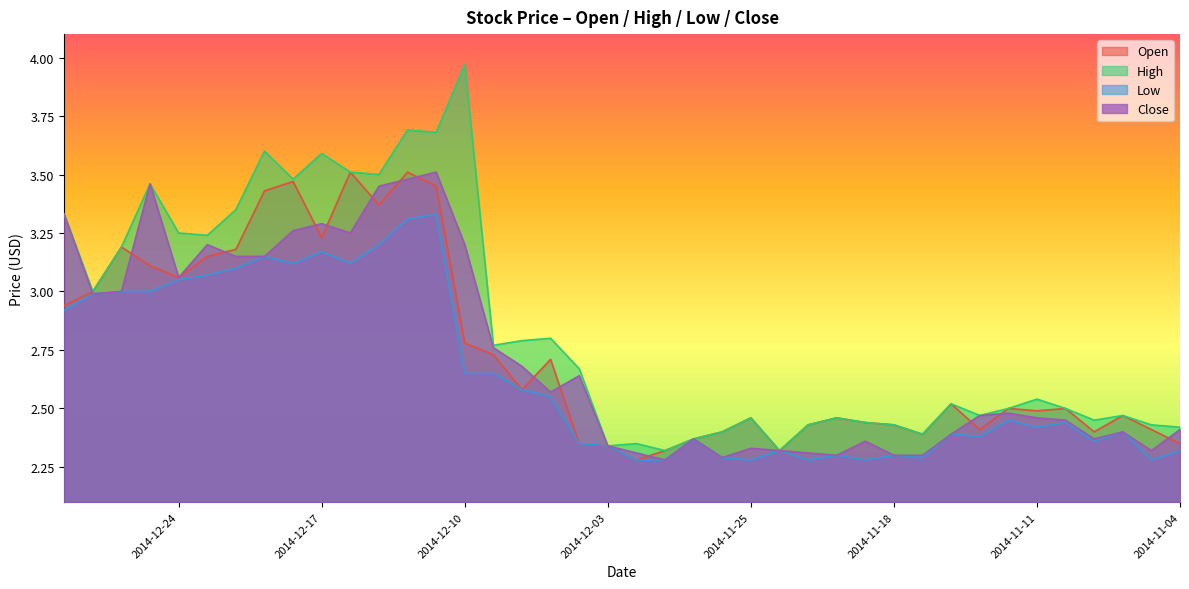

Reading left to right, what are all the values shown in this chart?

Open: 2014-12-31=2.9	2014-12-30=3.0	2014-12-29=3.2	2014-12-26=3.1	2014-12-24=3.1	2014-12-23=3.1	2014-12-22=3.2	2014-12-19=3.4	2014-12-18=3.5	2014-12-17=3.2	2014-12-16=3.5	2014-12-15=3.4	2014-12-12=3.5	2014-12-11=3.5	2014-12-10=2.8	2014-12-09=2.7	2014-12-08=2.6	2014-12-05=2.7	2014-12-04=2.4	2014-12-03=2.3	2014-12-02=2.3	2014-12-01=2.3	2014-11-28=2.4	2014-11-26=2.4	2014-11-25=2.5	2014-11-24=2.3	2014-11-21=2.4	2014-11-20=2.5	2014-11-19=2.4	2014-11-18=2.4	2014-11-17=2.4	2014-11-14=2.5	2014-11-13=2.4	2014-11-12=2.5	2014-11-11=2.5	2014-11-10=2.5	2014-11-07=2.4	2014-11-06=2.5	2014-11-05=2.4	2014-11-04=2.4
High: 2014-12-31=3.3	2014-12-30=3.0	2014-12-29=3.2	2014-12-26=3.5	2014-12-24=3.2	2014-12-23=3.2	2014-12-22=3.4	2014-12-19=3.6	2014-12-18=3.5	2014-12-17=3.6	2014-12-16=3.5	2014-12-15=3.5	2014-12-12=3.7	2014-12-11=3.7	2014-12-10=4.0	2014-12-09=2.8	2014-12-08=2.8	2014-12-05=2.8	2014-12-04=2.7	2014-12-03=2.3	2014-12-02=2.4	2014-12-01=2.3	2014-11-28=2.4	2014-11-26=2.4	2014-11-25=2.5	2014-11-24=2.3	2014-11-21=2.4	2014-11-20=2.5	2014-11-19=2.4	2014-11-18=2.4	2014-11-17=2.4	2014-11-14=2.5	2014-11-13=2.5	2014-11-12=2.5	2014-11-11=2.5	2014-11-10=2.5	2014-11-07=2.5	2014-11-06=2.5	2014-11-05=2.4	2014-11-04=2.4
Low: 2014-12-31=2.9	2014-12-30=3.0	2014-12-29=3.0	2014-12-26=3.0	2014-12-24=3.0	2014-12-23=3.1	2014-12-22=3.1	2014-12-19=3.1	2014-12-18=3.1	2014-12-17=3.2	2014-12-16=3.1	2014-12-15=3.2	2014-12-12=3.3	2014-12-11=3.3	2014-12-10=2.6	2014-12-09=2.6	2014-12-08=2.6	2014-12-05=2.5	2014-12-04=2.4	2014-12-03=2.3	2014-12-02=2.3	2014-12-01=2.3	2014-11-28=2.4	2014-11-26=2.3	2014-11-25=2.3	2014-11-24=2.3	2014-11-21=2.3	2014-11-20=2.3	2014-11-19=2.3	2014-11-18=2.3	2014-11-17=2.3	2014-11-14=2.4	2014-11-13=2.4	2014-11-12=2.5	2014-11-11=2.4	2014-11-10=2.4	2014-11-07=2.4	2014-11-06=2.4	2014-11-05=2.3	2014-11-04=2.3
Close: 2014-12-31=3.3	2014-12-30=3.0	2014-12-29=3.0	2014-12-26=3.5	2014-12-24=3.1	2014-12-23=3.2	2014-12-22=3.1	2014-12-19=3.1	2014-12-18=3.3	2014-12-17=3.3	2014-12-16=3.2	2014-12-15=3.5	2014-12-12=3.5	2014-12-11=3.5	2014-12-10=3.2	2014-12-09=2.8	2014-12-08=2.7	2014-12-05=2.6	2014-12-04=2.6	2014-12-03=2.3	2014-12-02=2.3	2014-12-01=2.3	2014-11-28=2.4	2014-11-26=2.3	2014-11-25=2.3	2014-11-24=2.3	2014-11-21=2.3	2014-11-20=2.3	2014-11-19=2.4	2014-11-18=2.3	2014-11-17=2.3	2014-11-14=2.4	2014-11-13=2.5	2014-11-12=2.5	2014-11-11=2.5	2014-11-10=2.5	2014-11-07=2.4	2014-11-06=2.4	2014-11-05=2.3	2014-11-04=2.4